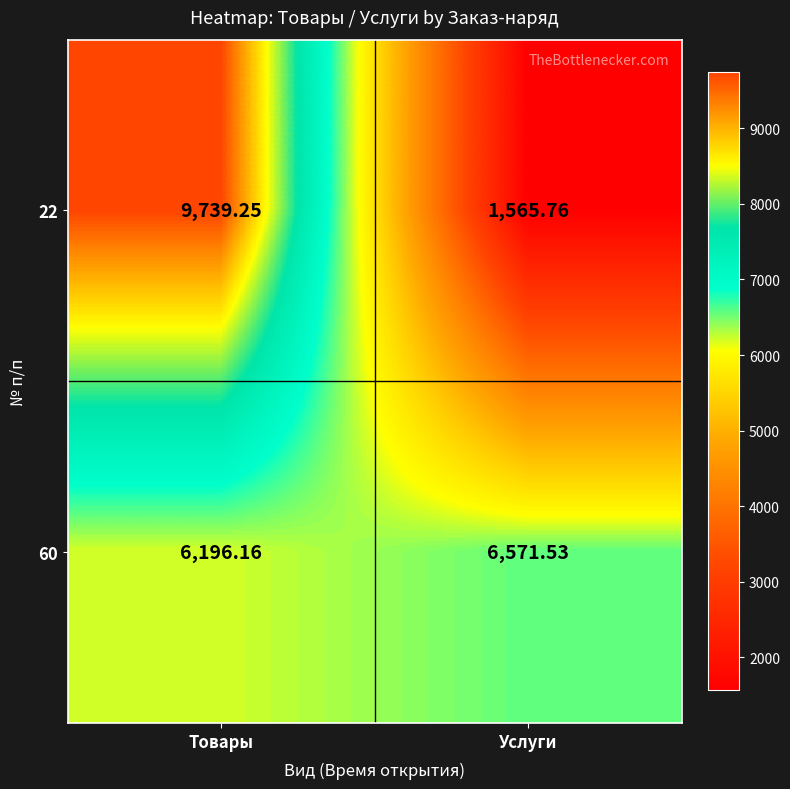

Where is 22 nearest to the value 5652?

Услуги